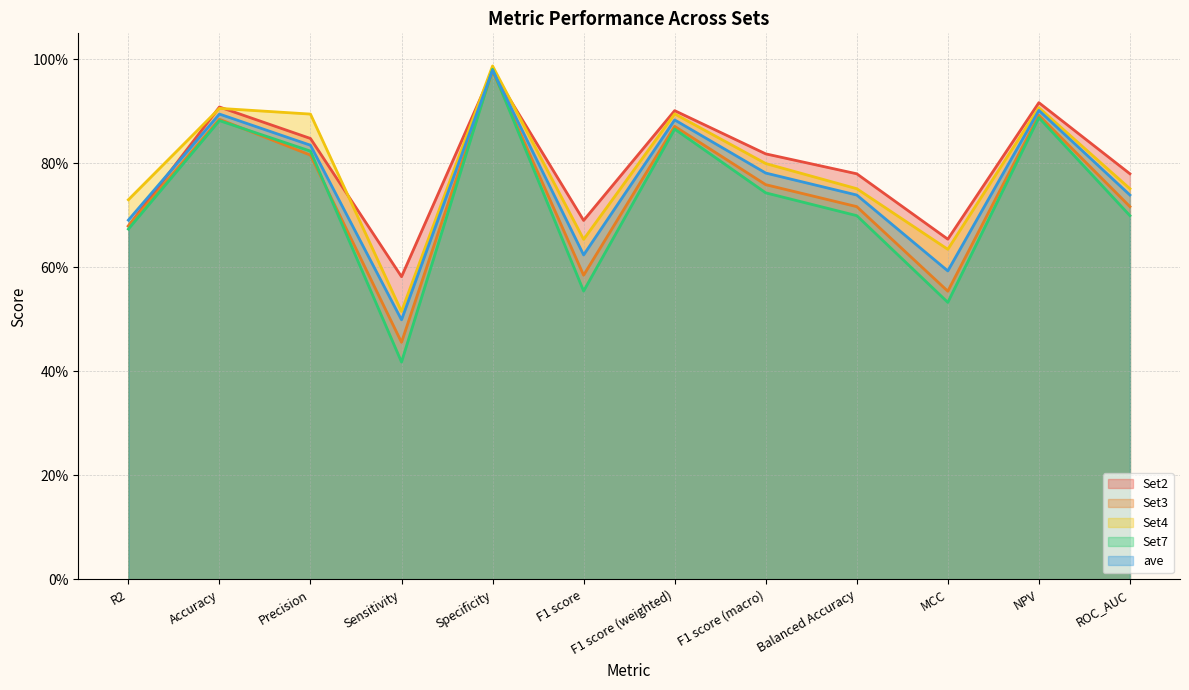

How many interior local peaks does the ave series have?

4